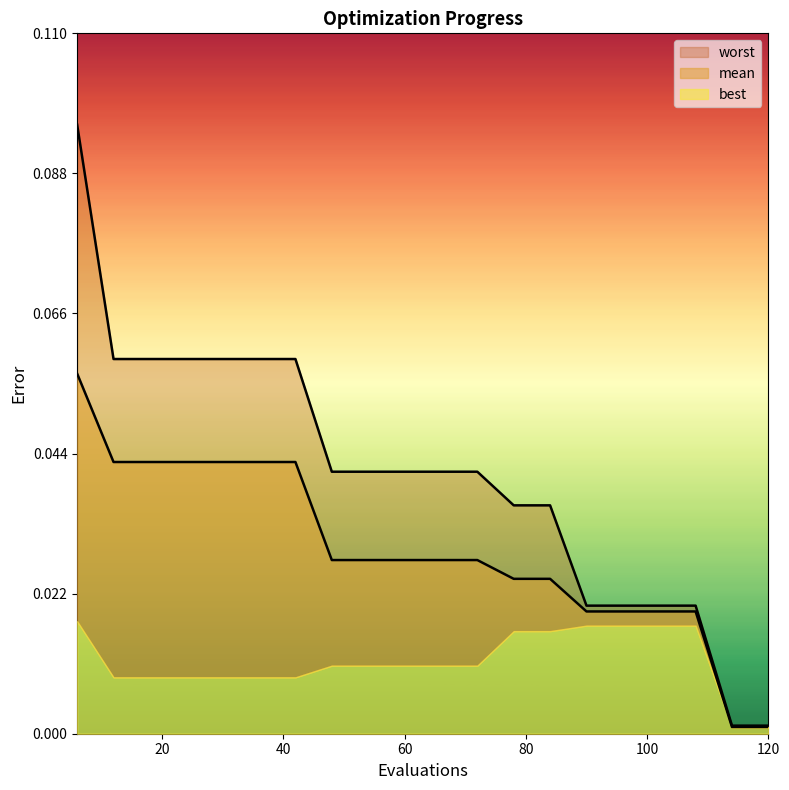

True or false: mean has a value of 0.0 at 96.

False